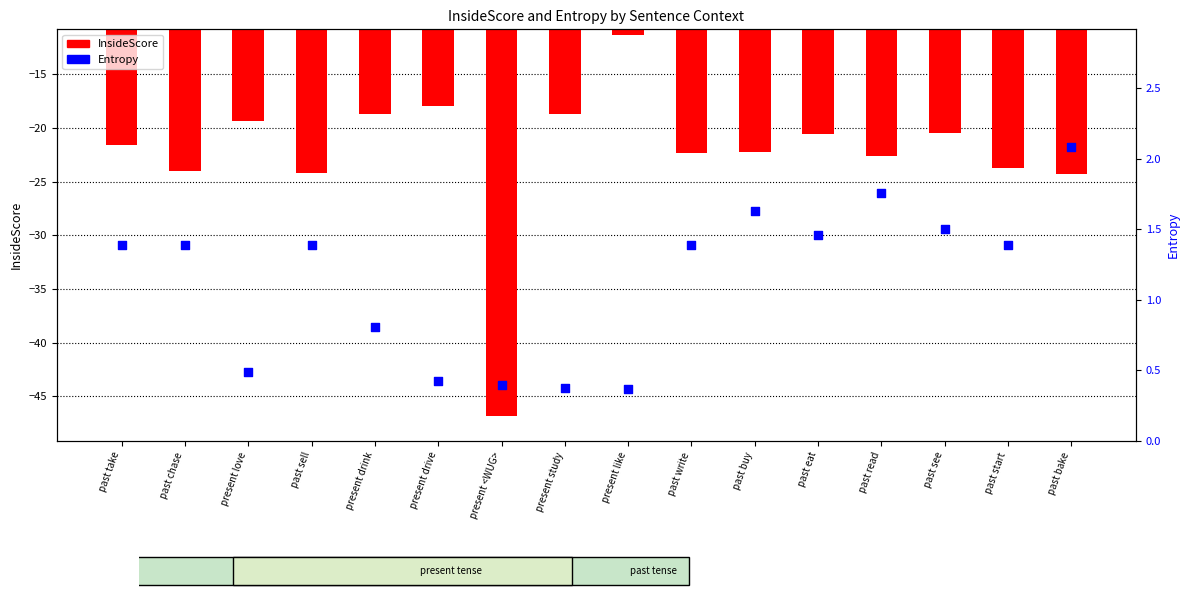

At which category is the sum across all series the highest?

present like